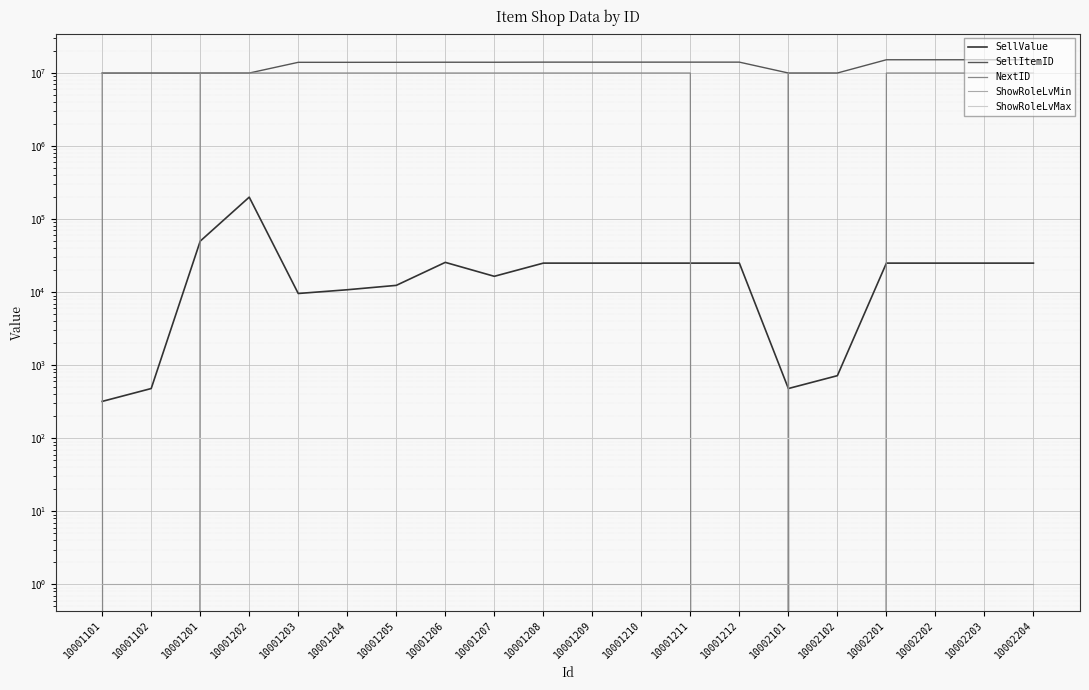

What is the highest value of the ShowRoleLvMax series?

100